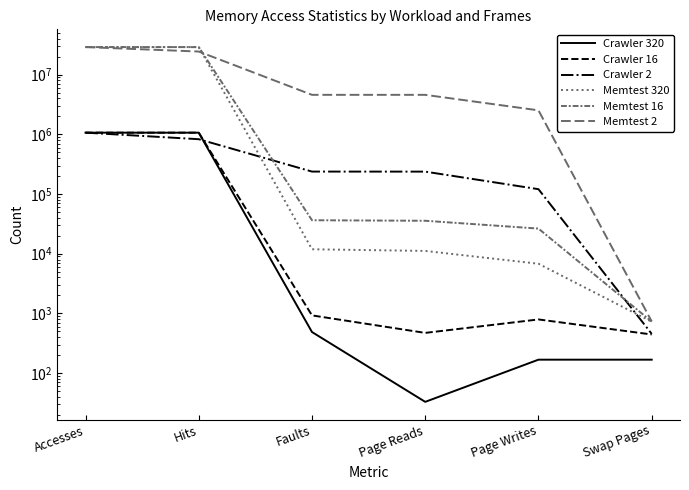

Rank the series at Hits from lowest to highest value.

Crawler 2, Crawler 16, Crawler 320, Memtest 2, Memtest 16, Memtest 320